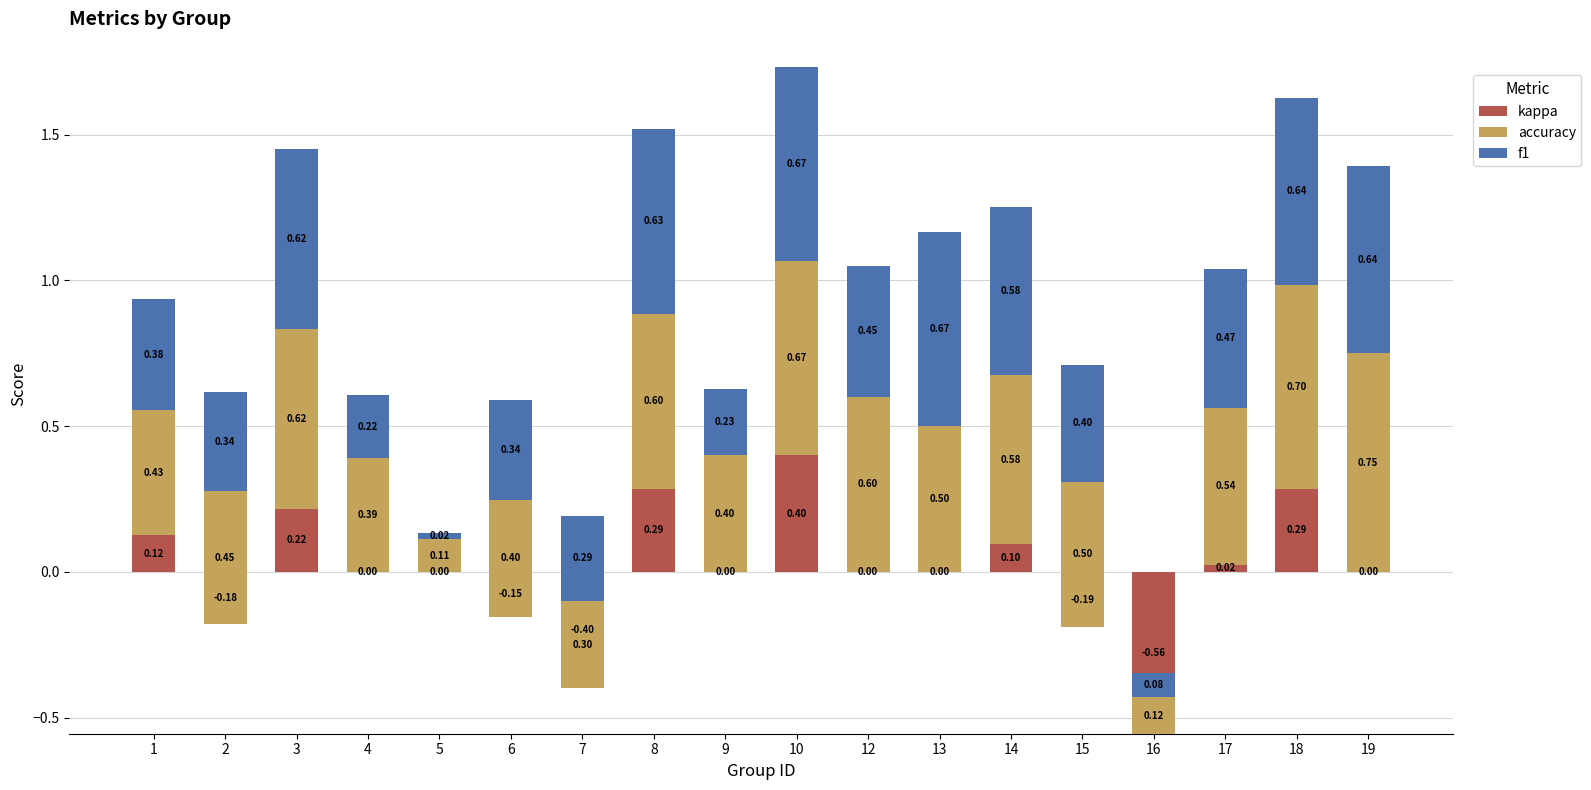

Reading left to right, list all the values displayed in this chart.

kappa: 0.1	-0.2	0.2	0.0	0.0	-0.2	-0.4	0.3	0.0	0.4	0.0	0.0	0.1	-0.2	-0.6	0.0	0.3	0.0
accuracy: 0.4	0.5	0.6	0.4	0.1	0.4	0.3	0.6	0.4	0.7	0.6	0.5	0.6	0.5	0.1	0.5	0.7	0.8
f1: 0.4	0.3	0.6	0.2	0.0	0.3	0.3	0.6	0.2	0.7	0.4	0.7	0.6	0.4	0.1	0.5	0.6	0.6